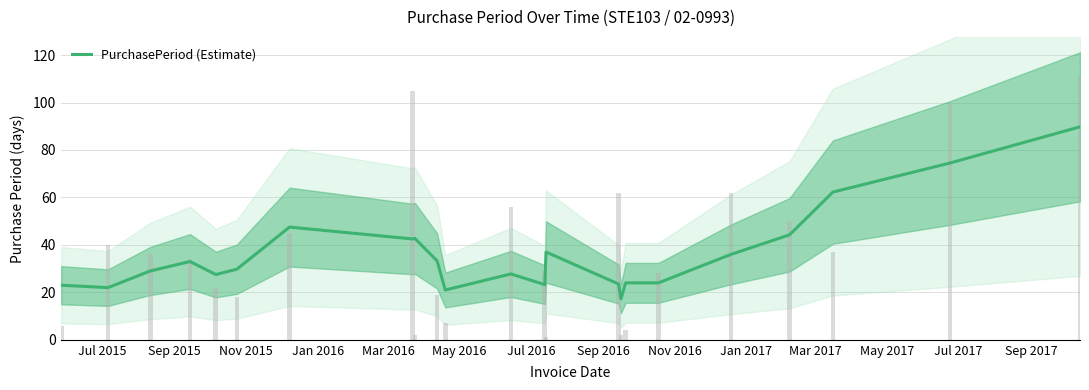

What is the maximum value for PurchasePeriod (Estimate)?

89.8